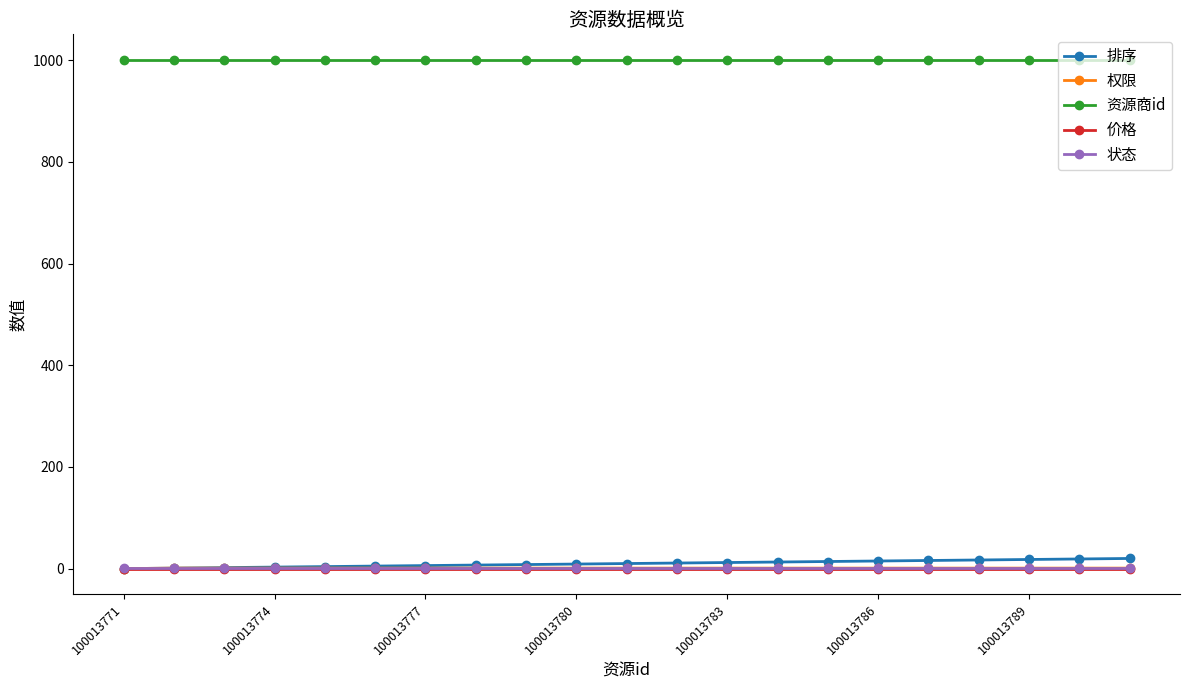

What is the lowest value of the 资源商id series?

1001